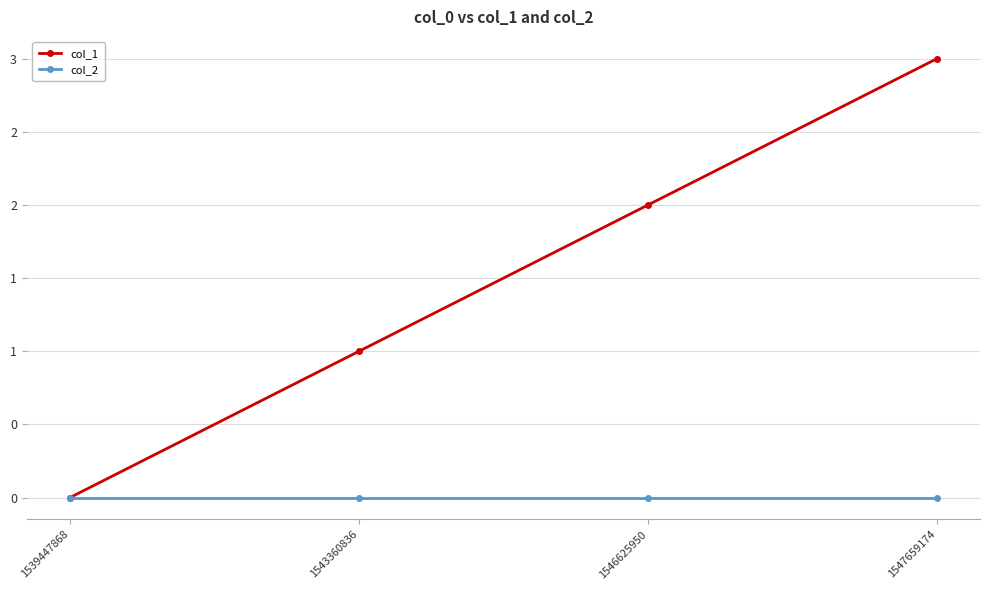

Is this an area chart (filled region under the line)?

No